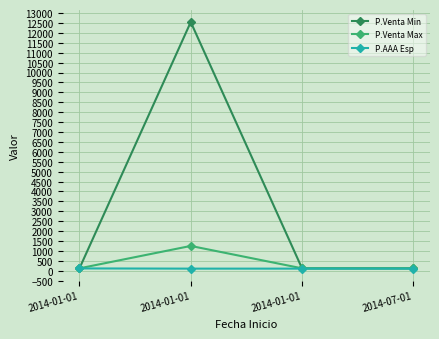

At which category does the chart reach its peak across all series?

2014-01-01